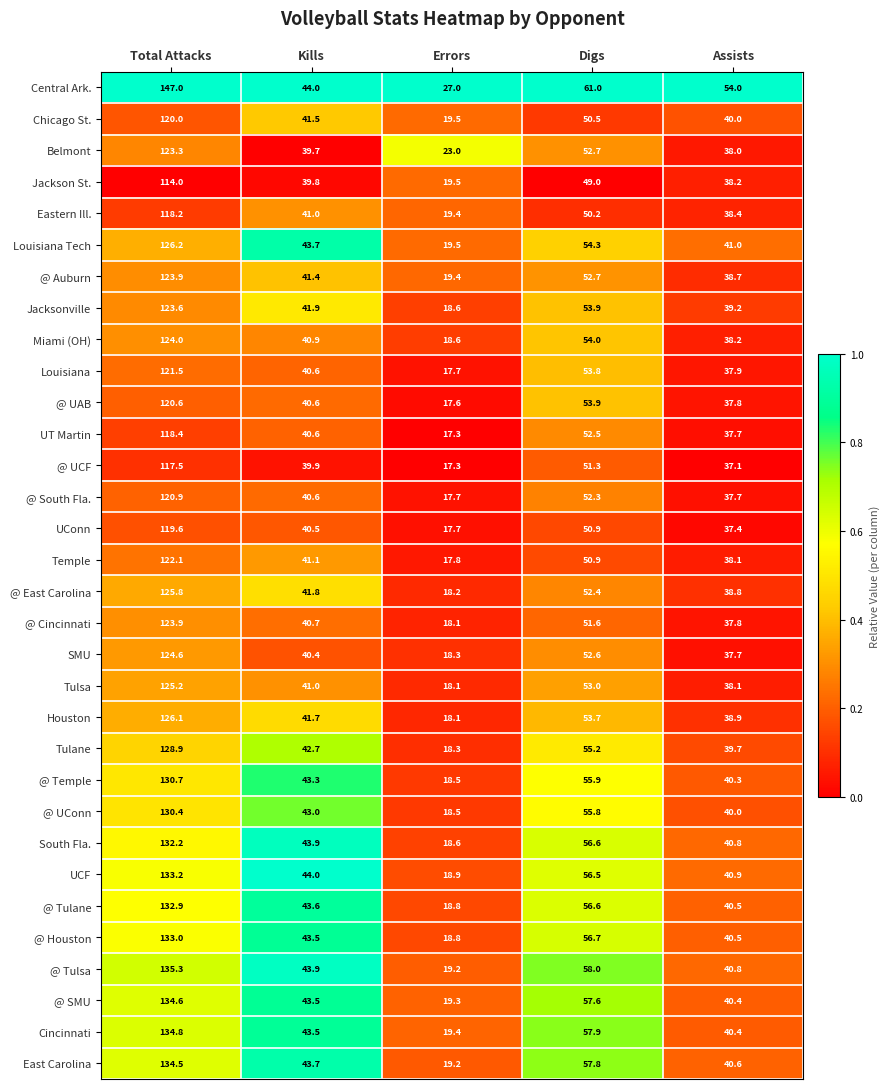

What is the minimum value shown in the chart?

17.3